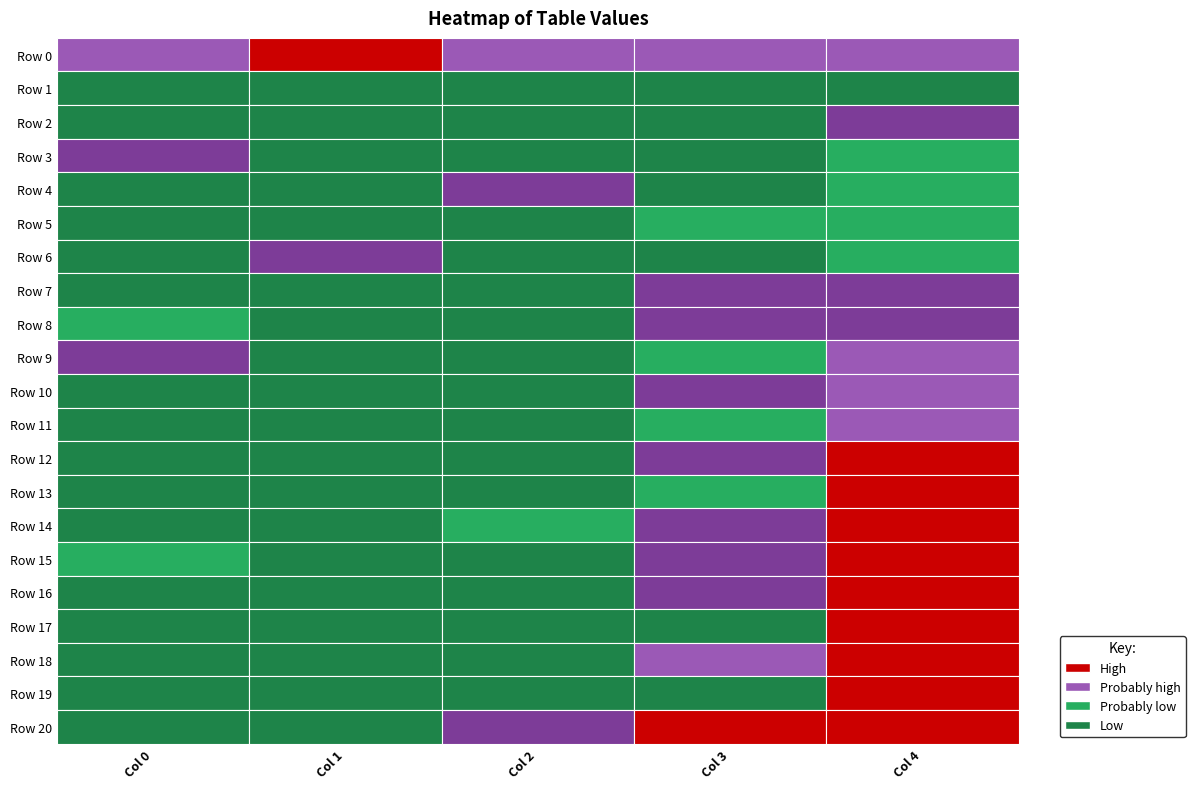

What is the total value across all series at Row 4?

45.9